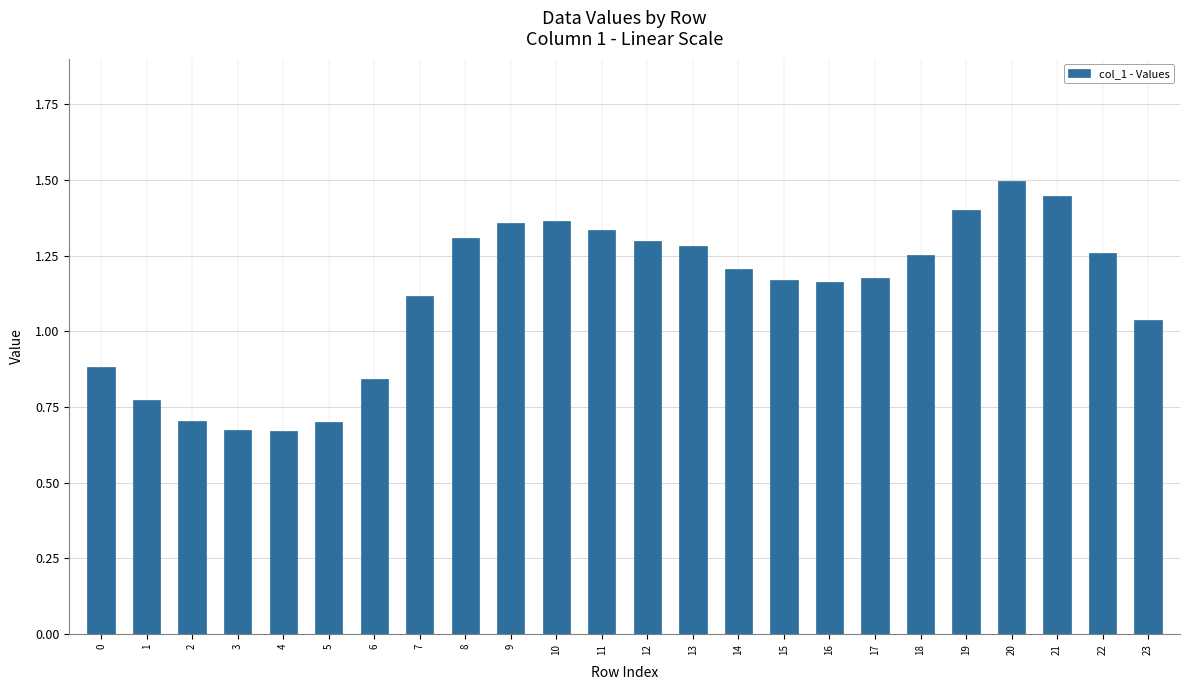

What is the maximum value shown in the chart?

1.5